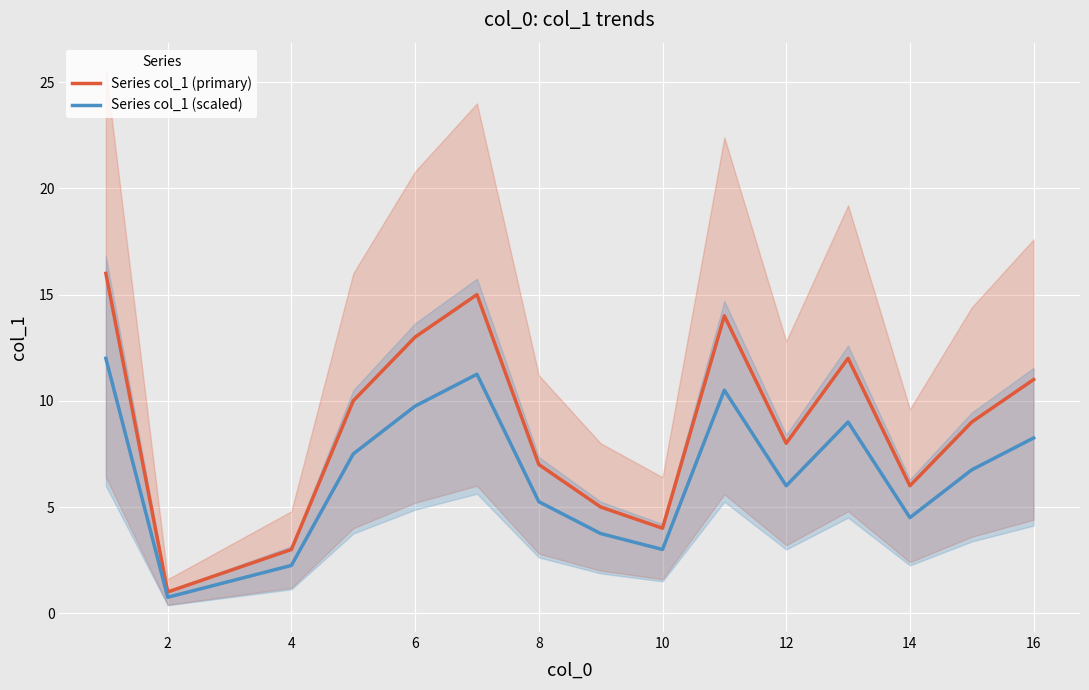

Is the value of Series col_1 (primary) at 8 greater than the value of Series col_1 (scaled) at 8?

Yes